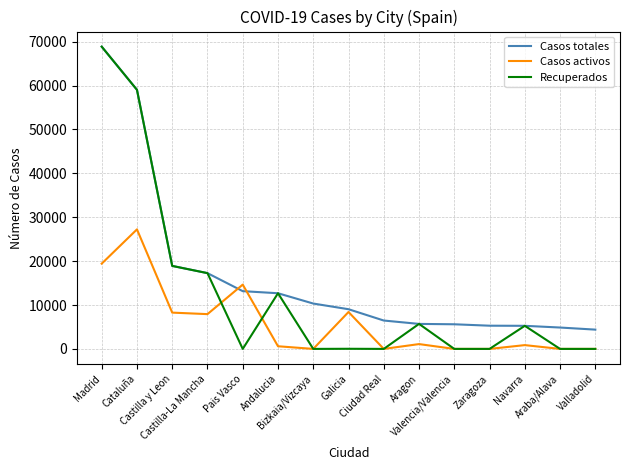

Which series has the largest total across all categories?

Casos totales